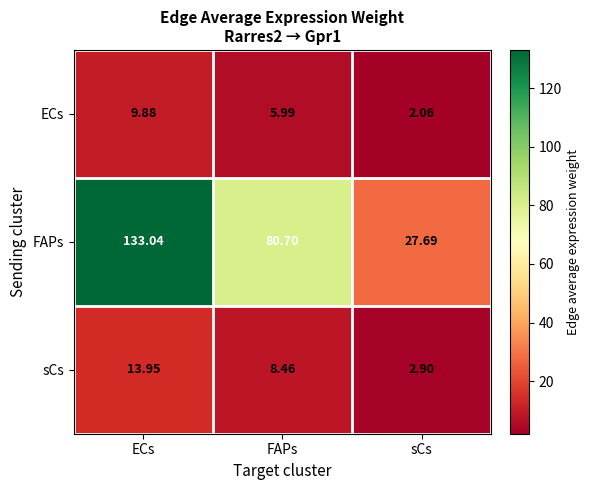

Which category has the highest value in the sCs series?

ECs